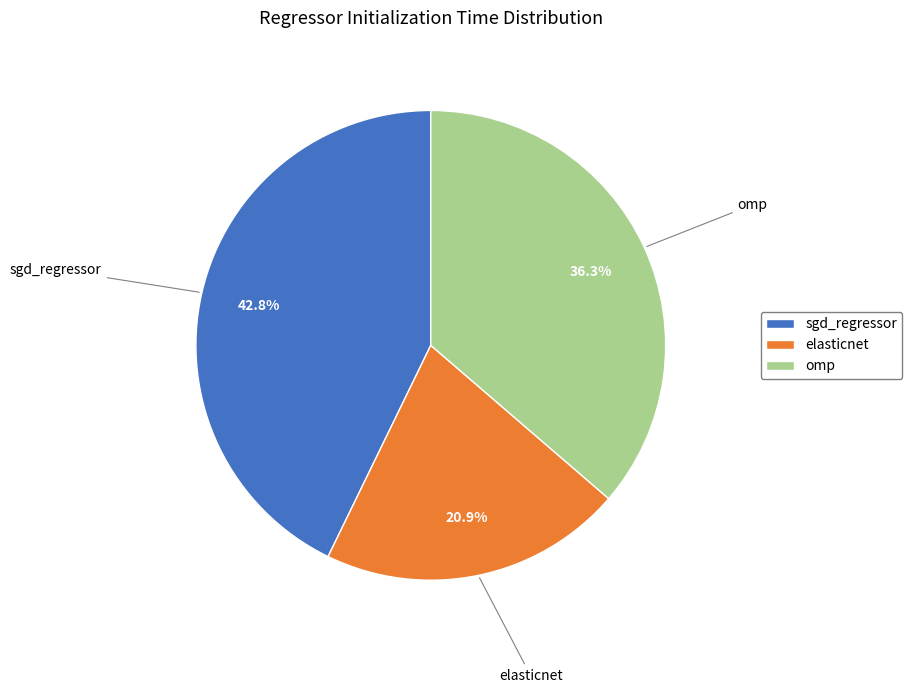

How many slices are in this pie chart?

3